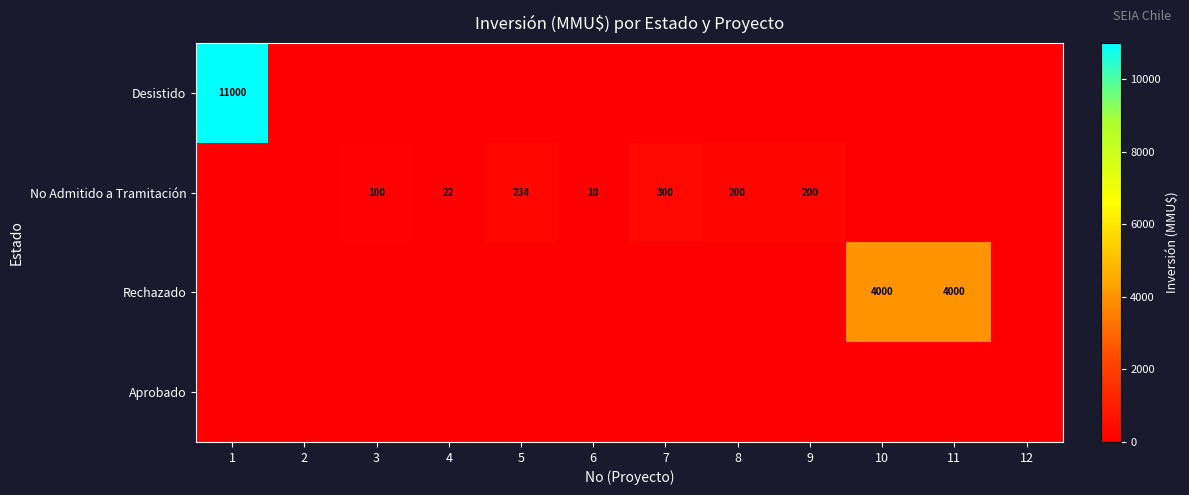

The value of No Admitido a Tramitación at 6 is 10. True or false?

True